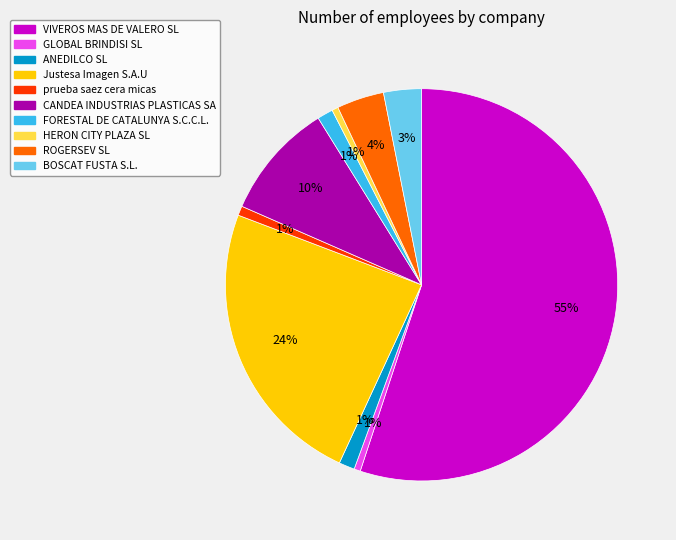

Which has a higher value, ROGERSEV SL or FORESTAL DE CATALUNYA S.C.C.L.?

ROGERSEV SL